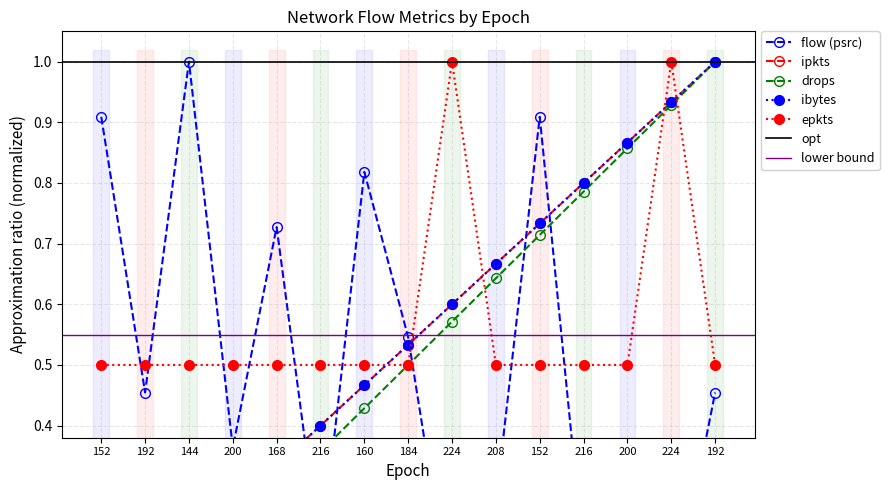

Reading right to left, list all the values displayed in this chart.

psrc: 0.5	0.1	0.4	0.2	0.9	0.3	0.1	0.5	0.8	0.2	0.7	0.4	1.0	0.5	0.9
ipkts: 1.0	0.9	0.9	0.8	0.7	0.7	0.6	0.5	0.5	0.4	0.3	0.3	0.2	0.1	0.1
drops: 1.0	0.9	0.9	0.8	0.7	0.6	0.6	0.5	0.4	0.4	0.3	0.2	0.1	0.1	0.0
ibytes_norm: 1.0	0.9	0.9	0.8	0.7	0.7	0.6	0.5	0.5	0.4	0.3	0.3	0.2	0.1	0.1
epkts: 0.5	1.0	0.5	0.5	0.5	0.5	1.0	0.5	0.5	0.5	0.5	0.5	0.5	0.5	0.5